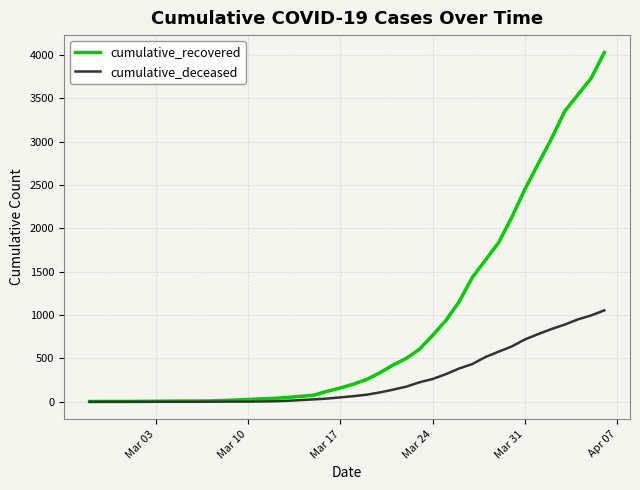

Which series has the largest range (max minus min)?

cumulative_recovered